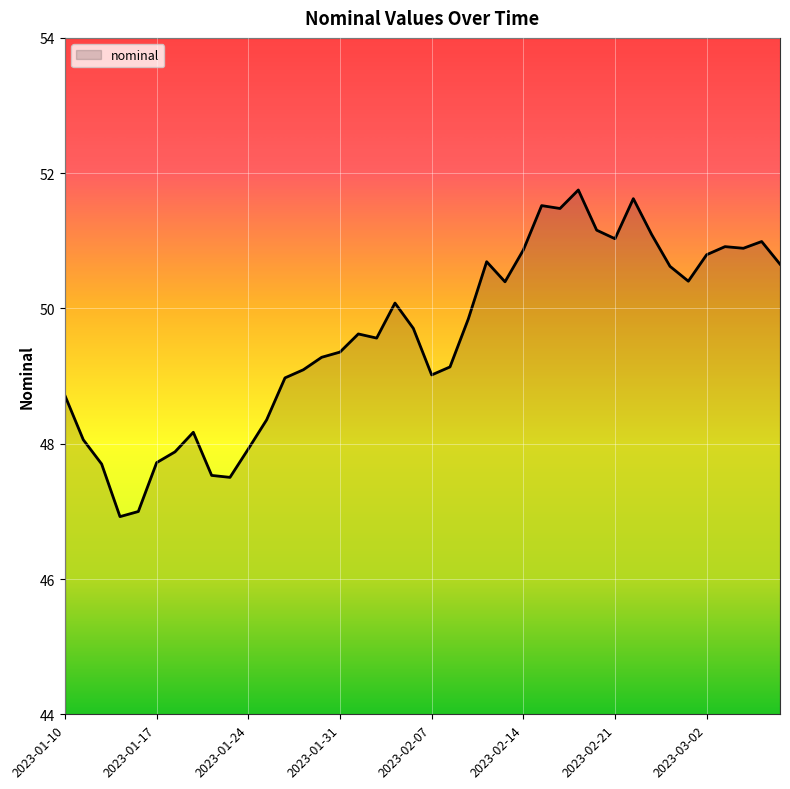

What is the difference between the maximum and minimum values?

4.8